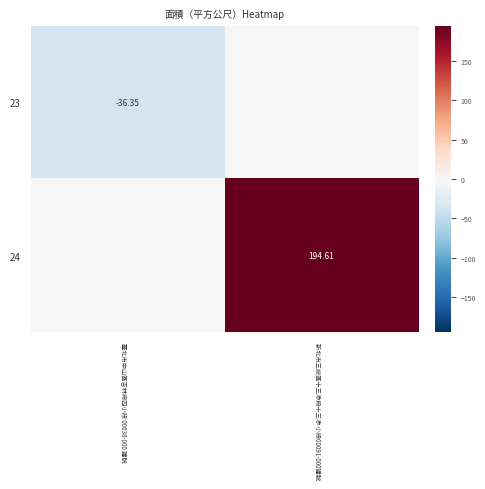

Is the value of 23 at 新北市三峽區十三添段十三添 小段00091-000建號 greater than the value of 24 at 臺北市中山區吉林段四小段 00638-000 建號?

No